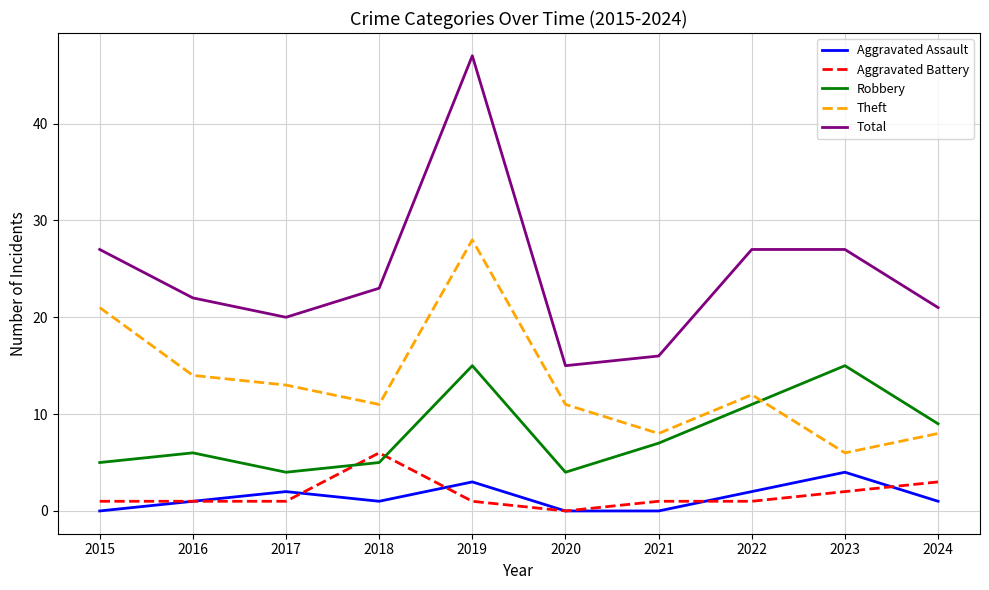

What is the sum of all Total values?

245